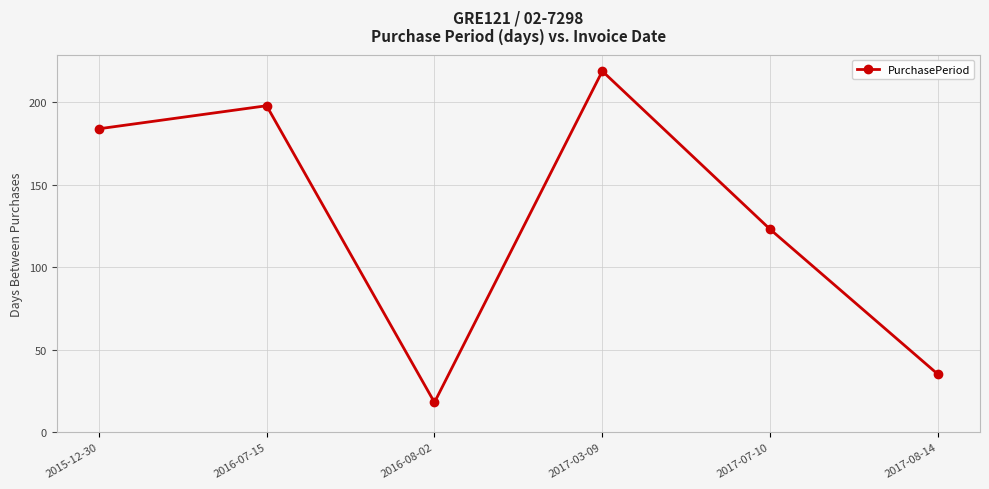

Reading right to left, list all the values displayed in this chart.

2017-08-14=35	2017-07-10=123	2017-03-09=219	2016-08-02=18	2016-07-15=198	2015-12-30=184